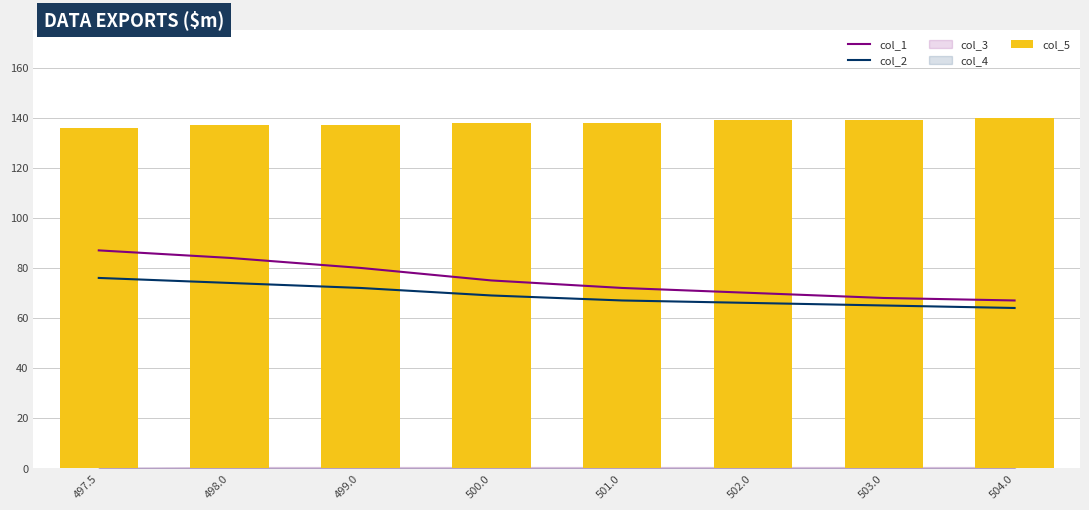

What is the difference between the second highest and second lowest values in the col_5 series?

2